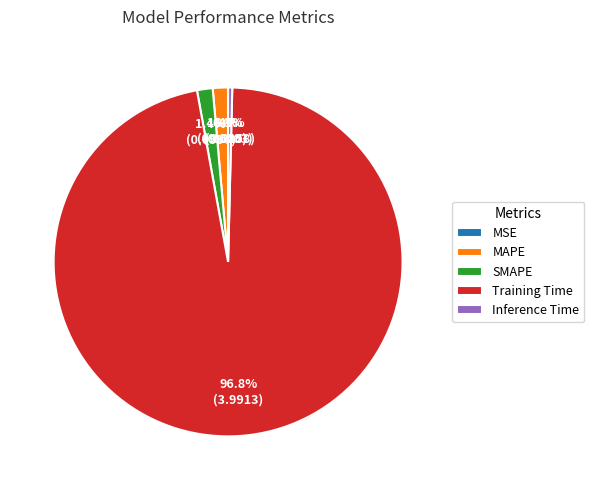

How much of the chart is everything except MAPE?

98.6%